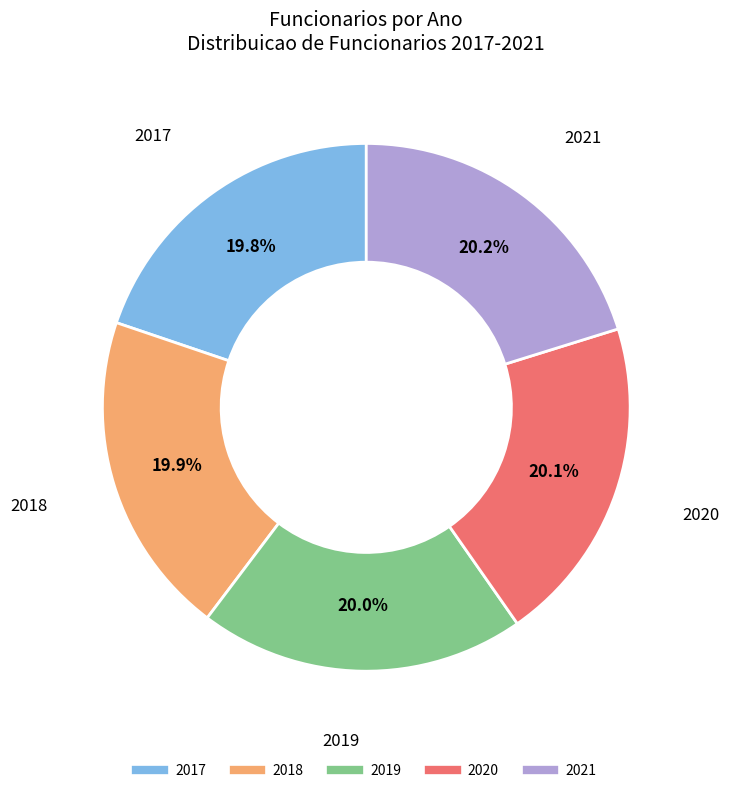

To the nearest percent, what is the average slice percentage?

20%